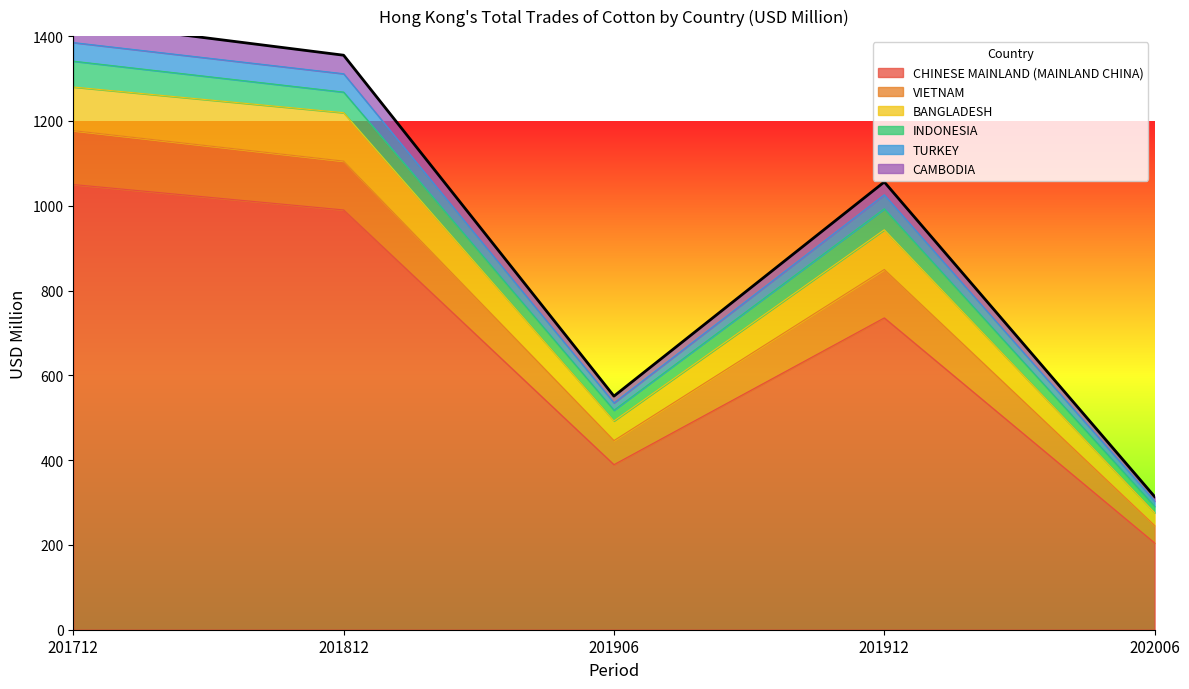

Between 201812 and 202006, which is larger?

201812